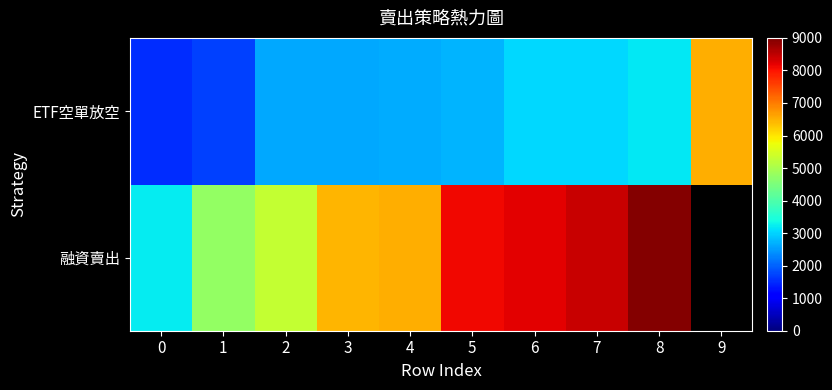

At which category is the sum across all series the highest?

8